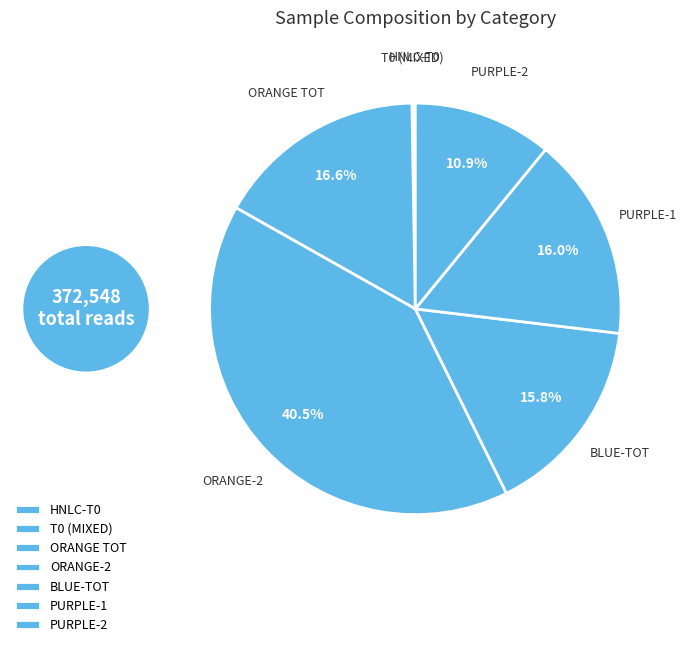

To the nearest percent, what is the average slice percentage?

14%